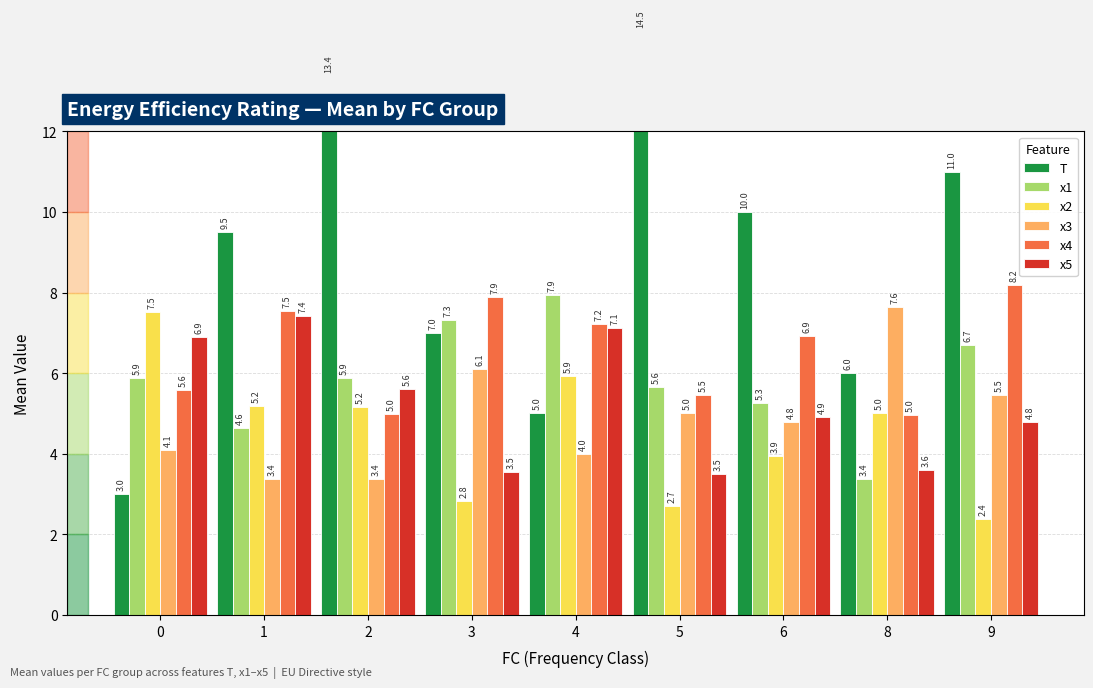

What is the difference between the second highest and second lowest values in the x4 series?

2.9